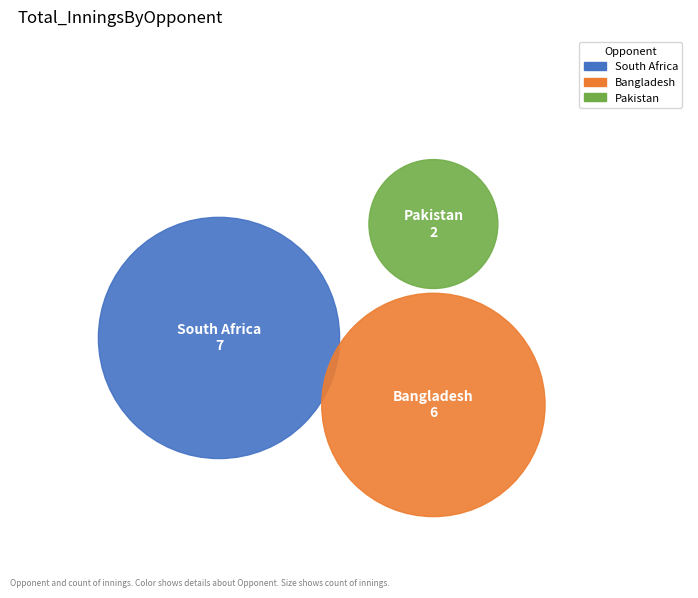

Is Bangladesh the majority of the pie?

No